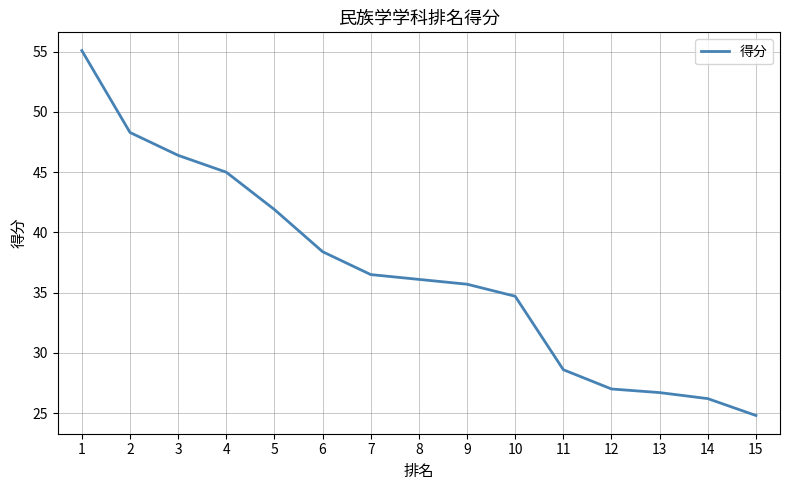

What is the sum of all values?

551.4